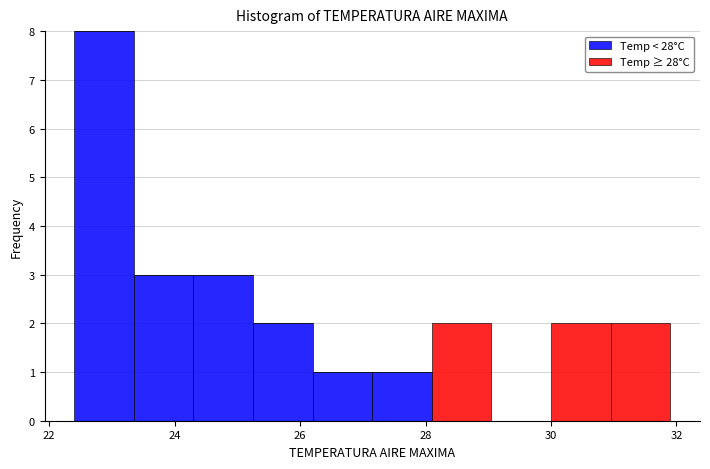

What is the total height of the stacked bar covering 26.20 to 27.15 on the x-axis? Neither the bar edges nor the heights are printed on the chart, so give them approximately, as read against the axes.

1